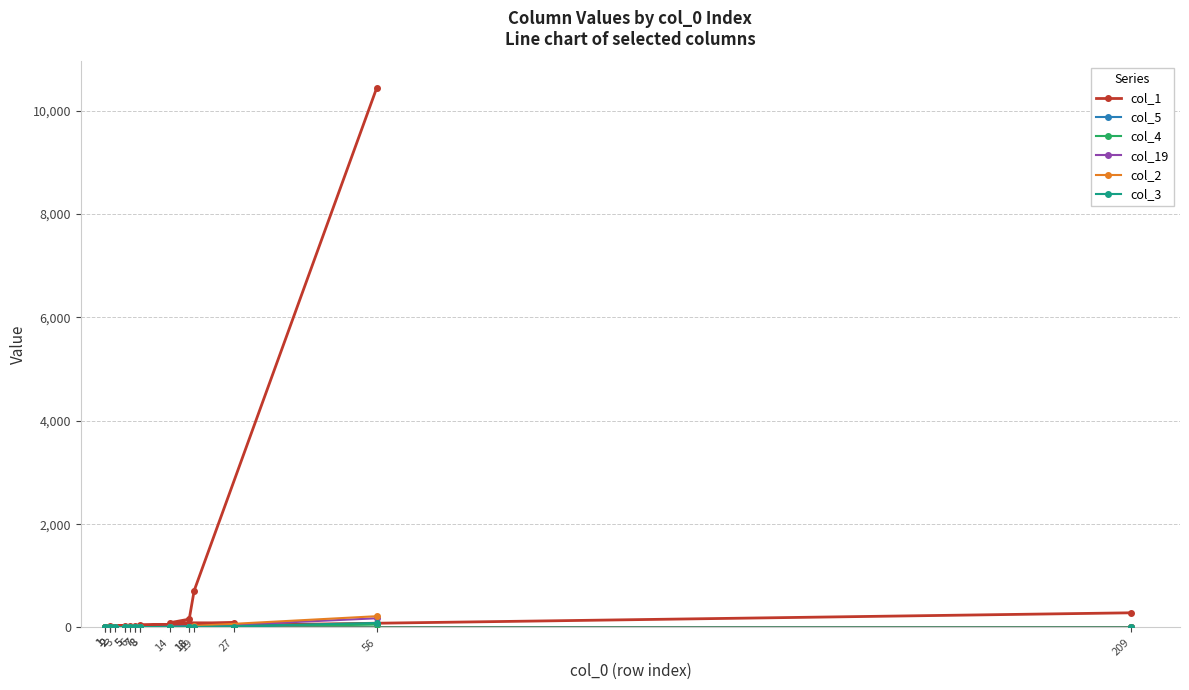

What is the value of the col_5 point at the 5th from the left?

2